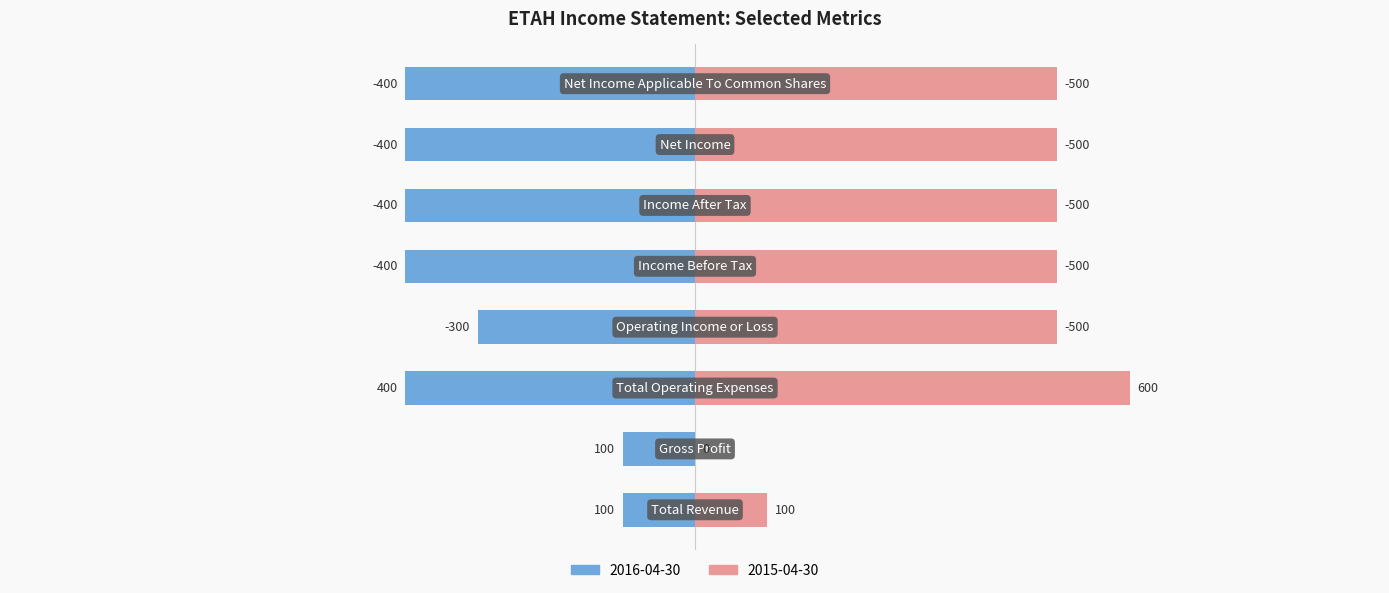

What is the sum of the 2016-04-30 values at Gross Profit and Operating Income or Loss?

-200